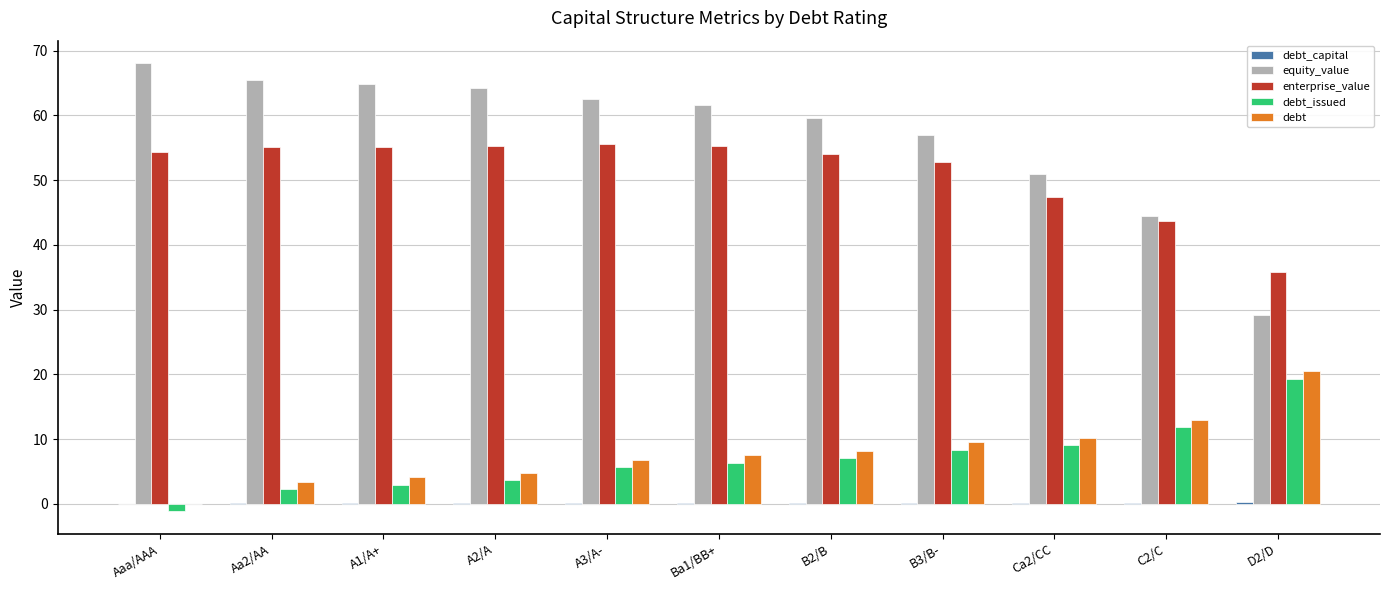

What is the sum of all debt_issued values?

75.2